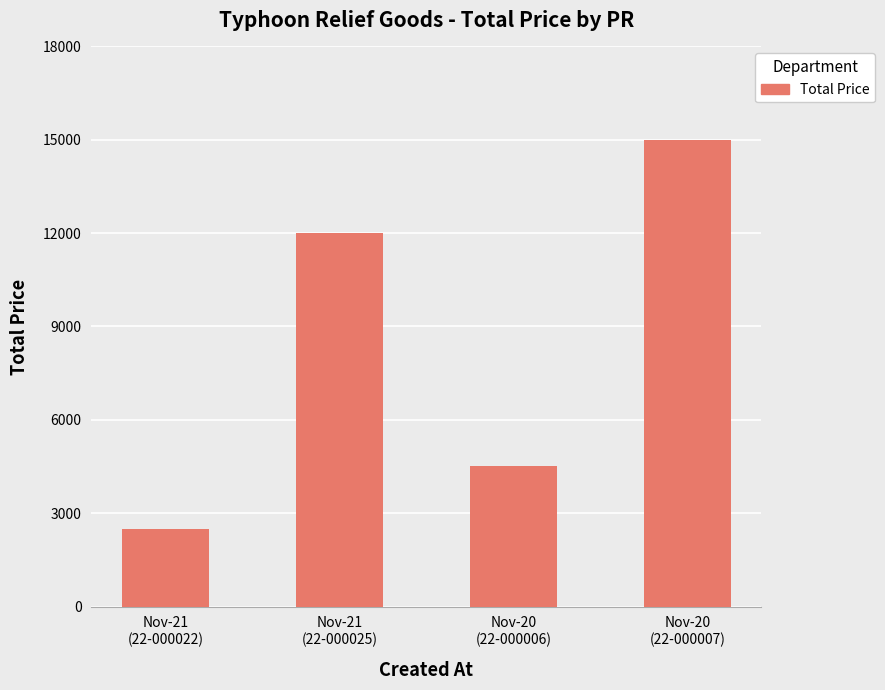

Between Nov-20
(22-000007) and Nov-20
(22-000006), which is larger?

Nov-20
(22-000007)